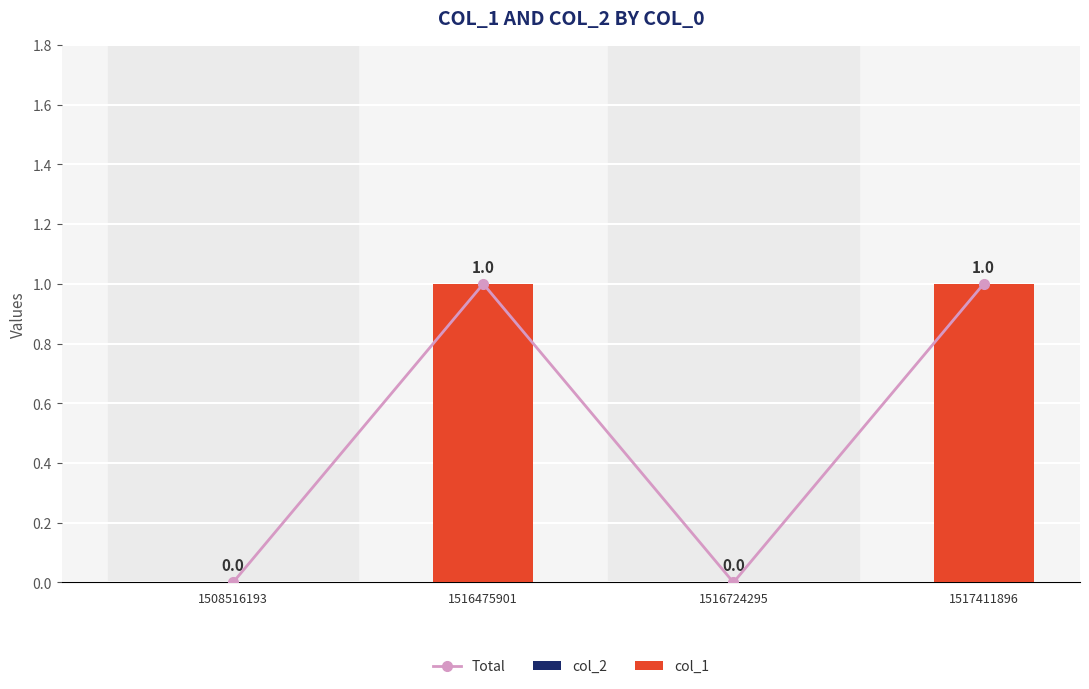

Rank the series by their maximum value, from lowest to highest.

col_2, Total, col_1